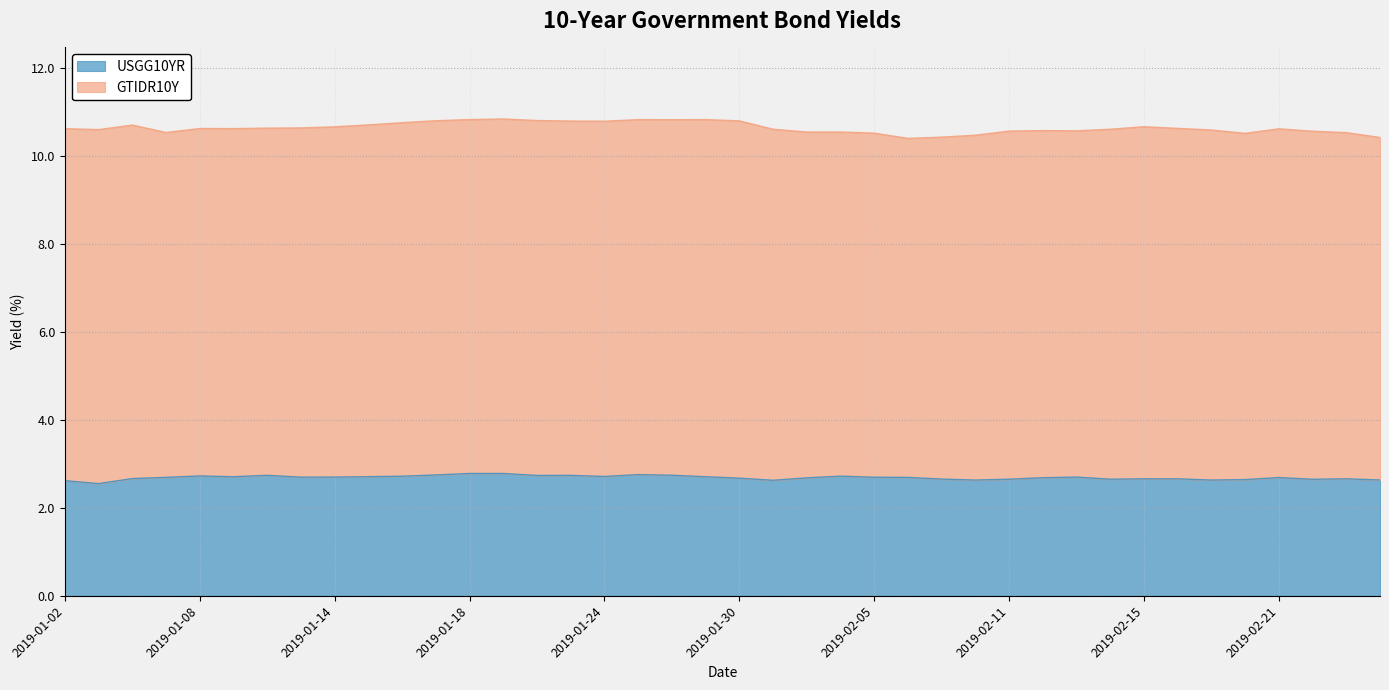

List the labels in order of value, smallest first.

2019-01-03, 2019-01-02, 2019-01-31, 2019-02-08, 2019-02-19, 2019-02-26, 2019-02-20, 2019-02-22, 2019-02-11, 2019-02-14, 2019-02-07, 2019-02-15, 2019-02-18, 2019-02-25, 2019-01-04, 2019-01-30, 2019-02-01, 2019-02-12, 2019-02-21, 2019-02-06, 2019-01-07, 2019-02-05, 2019-01-11, 2019-02-13, 2019-01-14, 2019-01-29, 2019-01-09, 2019-01-15, 2019-01-24, 2019-01-16, 2019-02-04, 2019-01-08, 2019-01-22, 2019-01-23, 2019-01-10, 2019-01-28, 2019-01-17, 2019-01-25, 2019-01-18, 2019-01-21